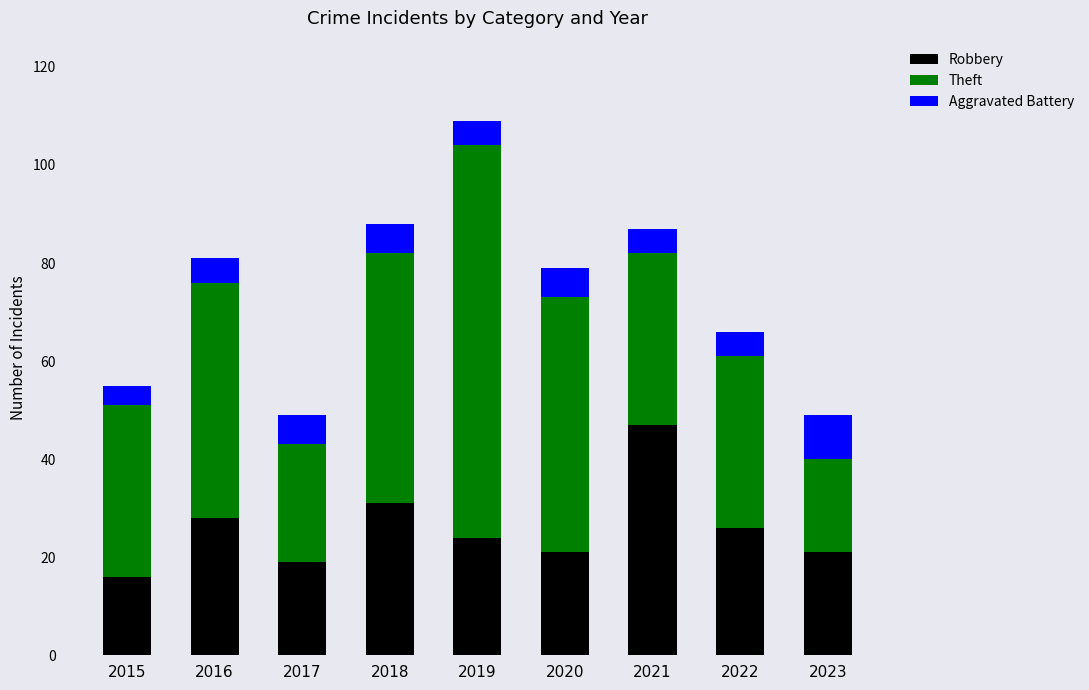

What is the highest value of the Robbery series?

47